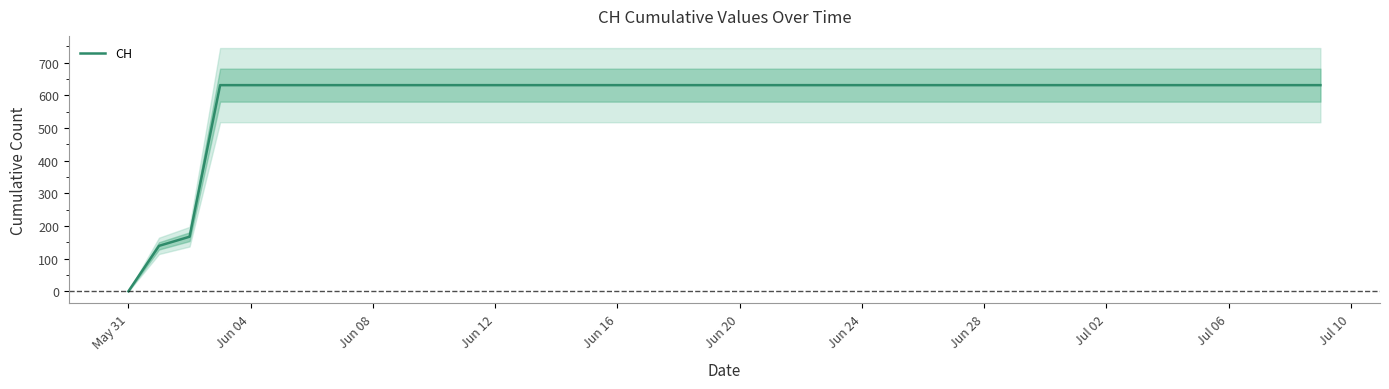

Reading left to right, transcribe all the data shown in this chart.

0	139	167	631	631	631	631	631	631	631	631	631	631	631	631	631	631	631	631	631	631	631	631	631	631	631	631	631	631	631	631	631	631	631	631	631	631	631	631	631